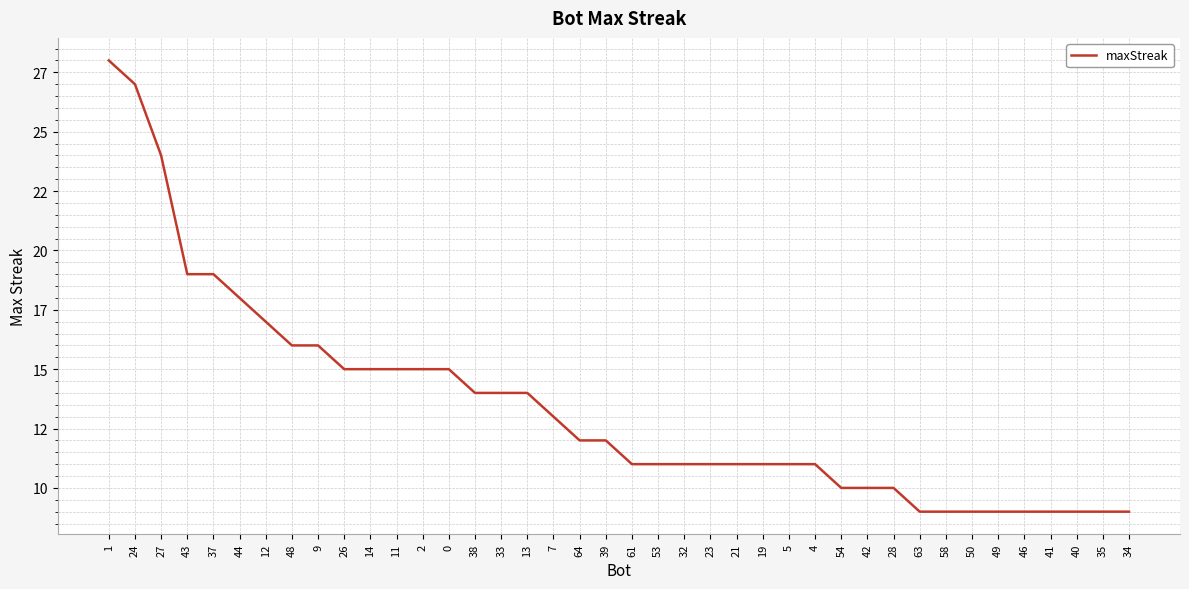

The chart shows a value of 15 at 14. True or false?

True